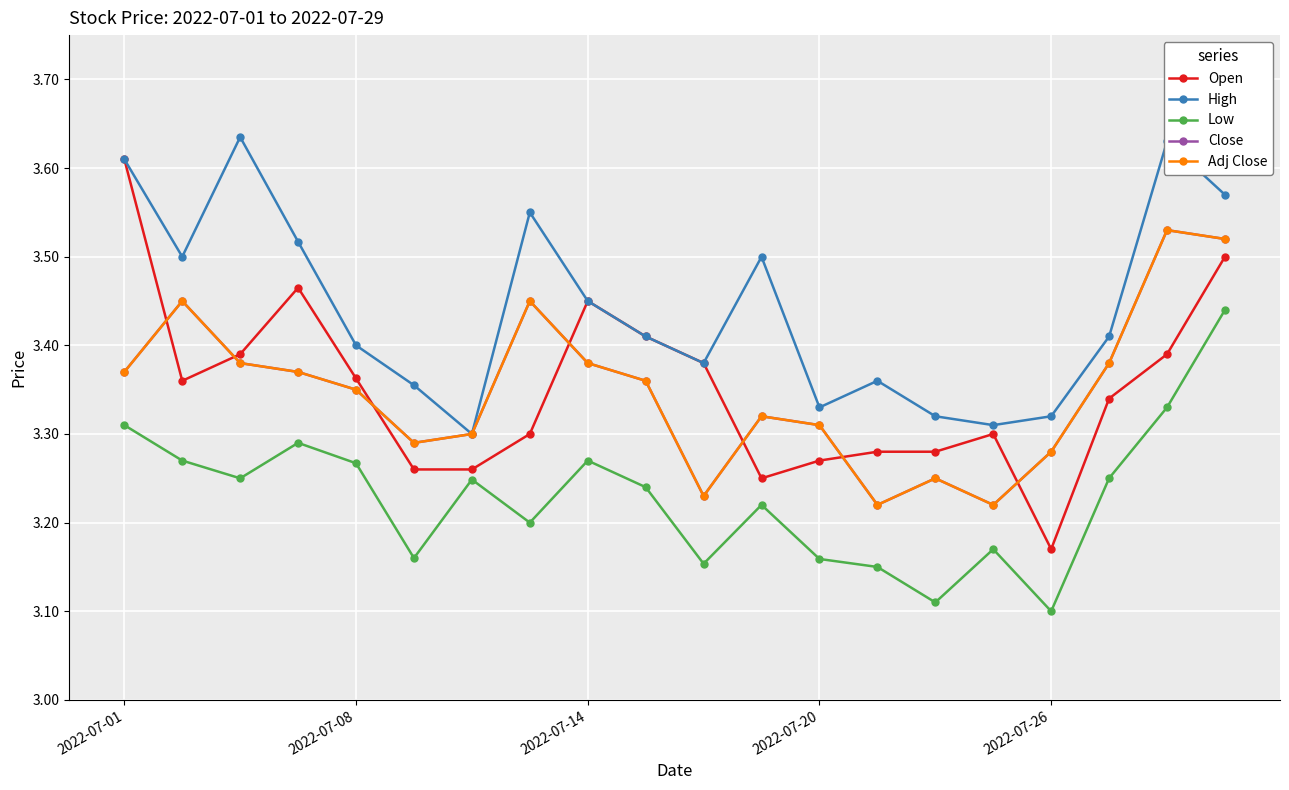

List the labels in order of Close value, largest first.

18, 19, 2022-07-08, 7, 2022-07-14, 8, 17, 2022-07-01, 2022-07-20, 9, 2022-07-26, 11, 12, 6, 5, 16, 14, 10, 13, 15